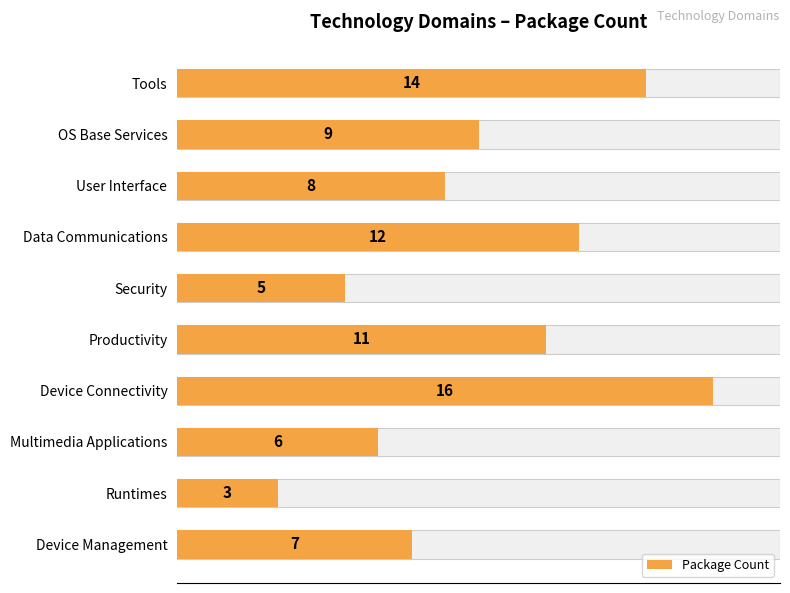

The chart shows a value of 2 at Security. True or false?

False